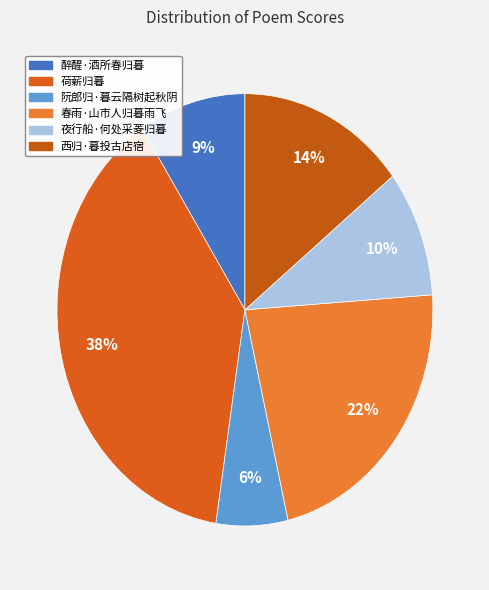

How many slices are in this pie chart?

6